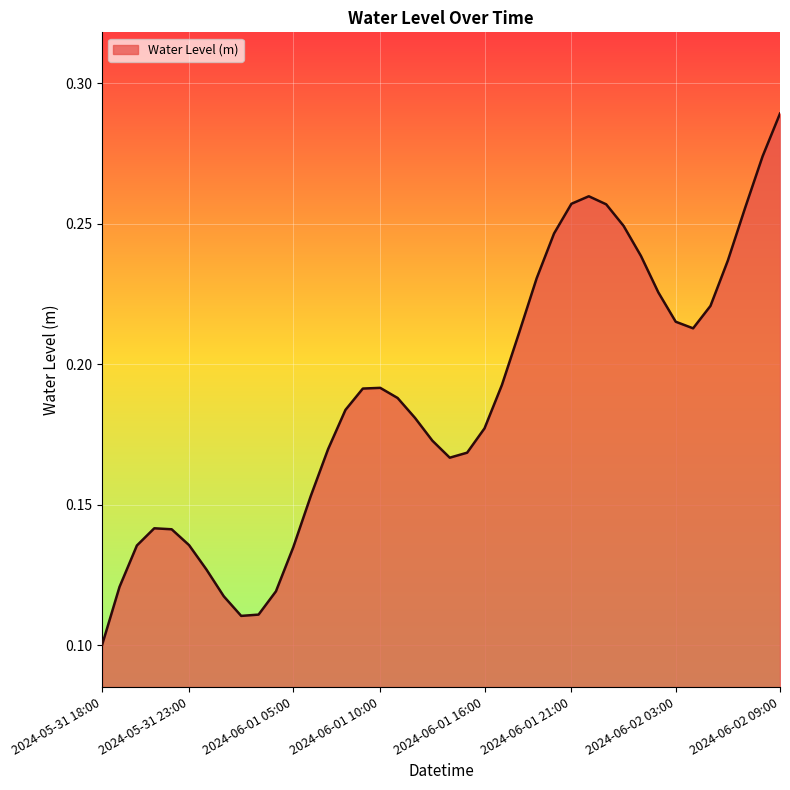

How many series are shown in this chart?

1